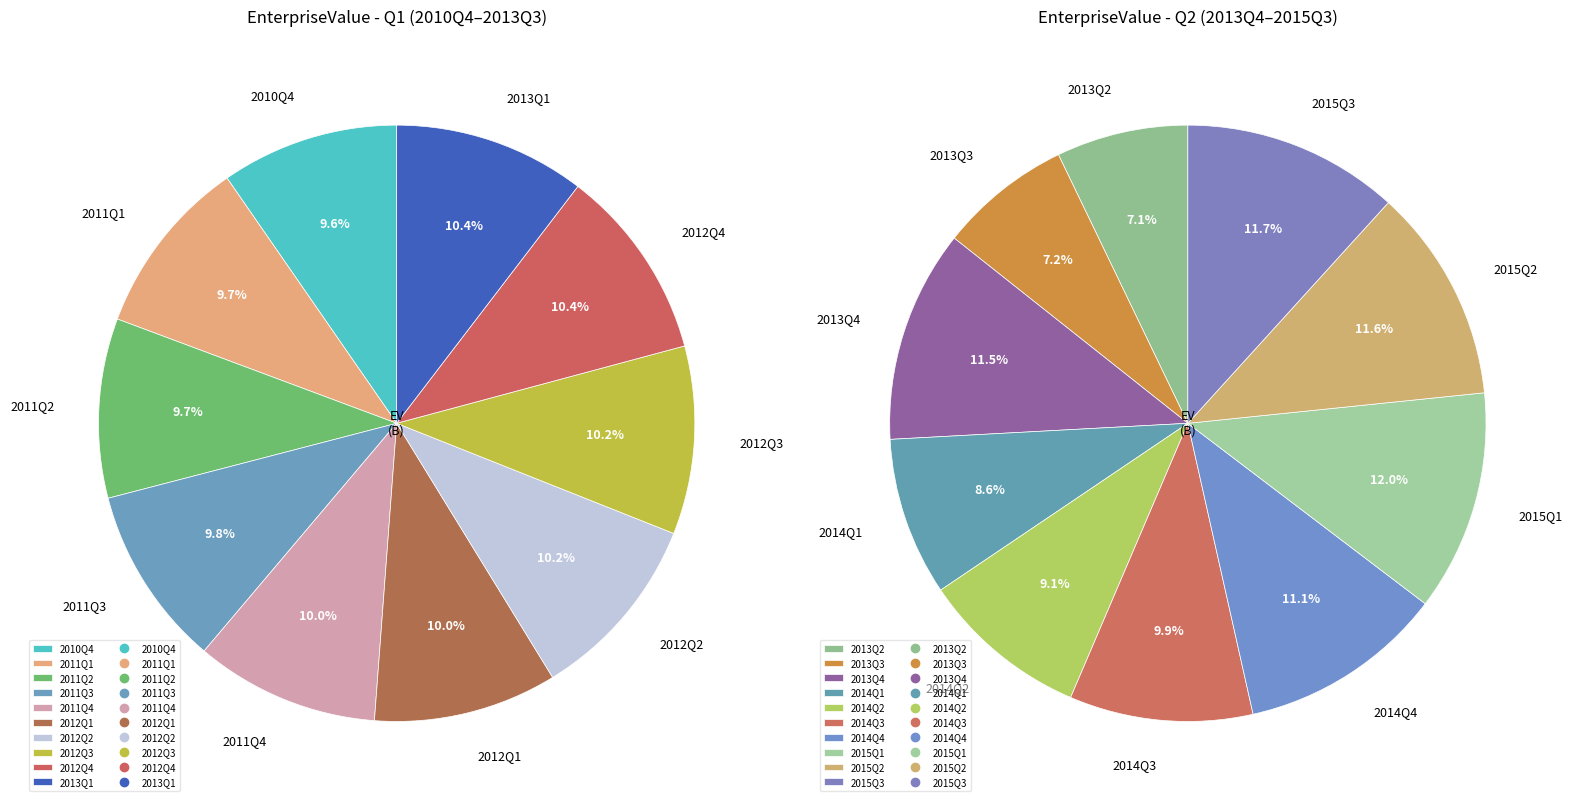

Do 2015Q1 and 2014Q1 together represent more than half of the pie?

No